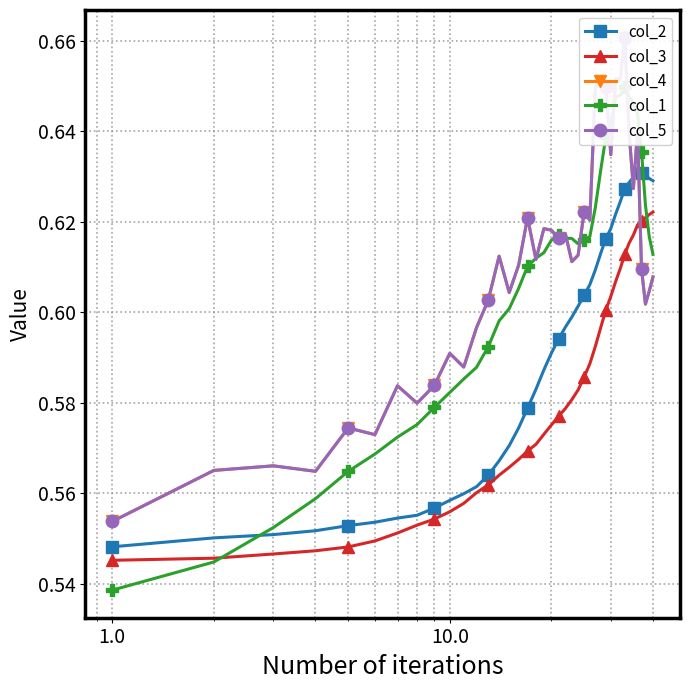

List the series in order of their peak value, highest first.

col_4, col_5, col_1, col_2, col_3